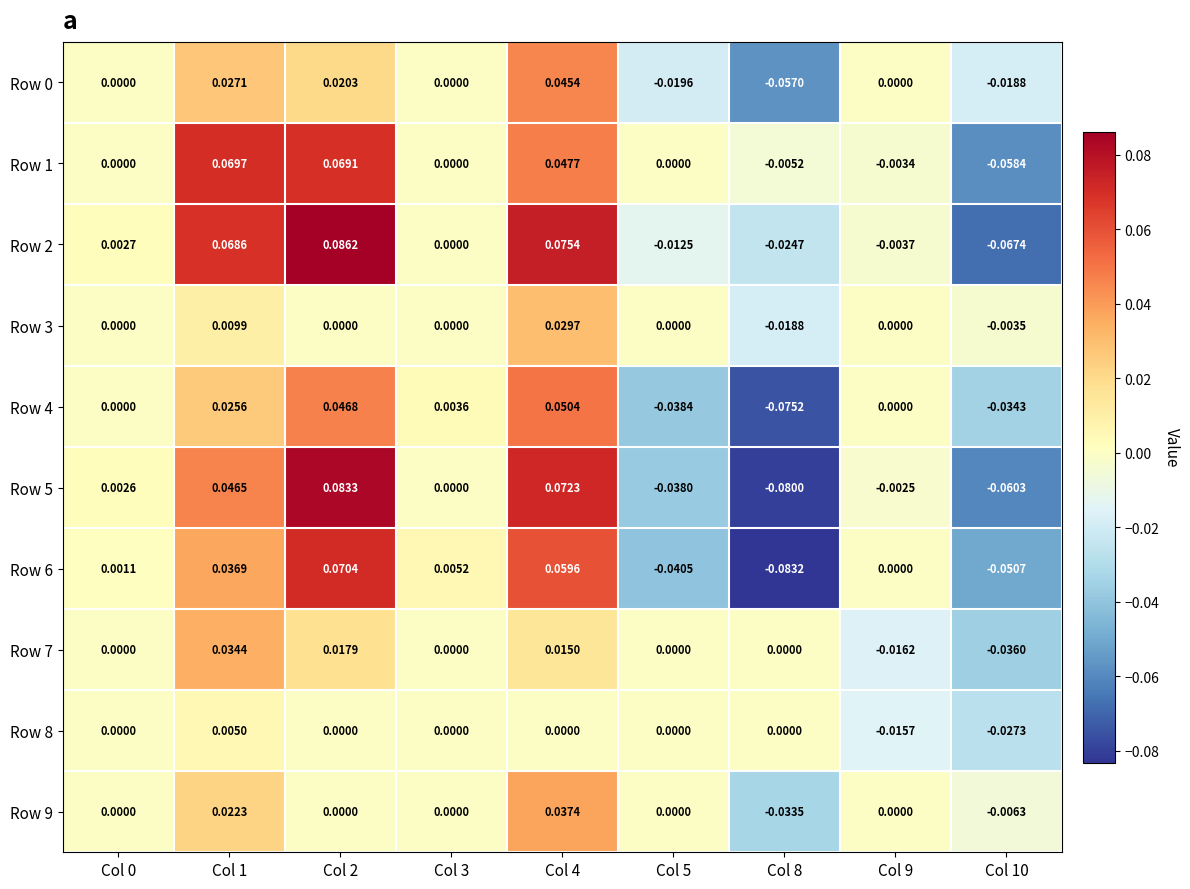

How many values in the Row 0 series are below 0?

3